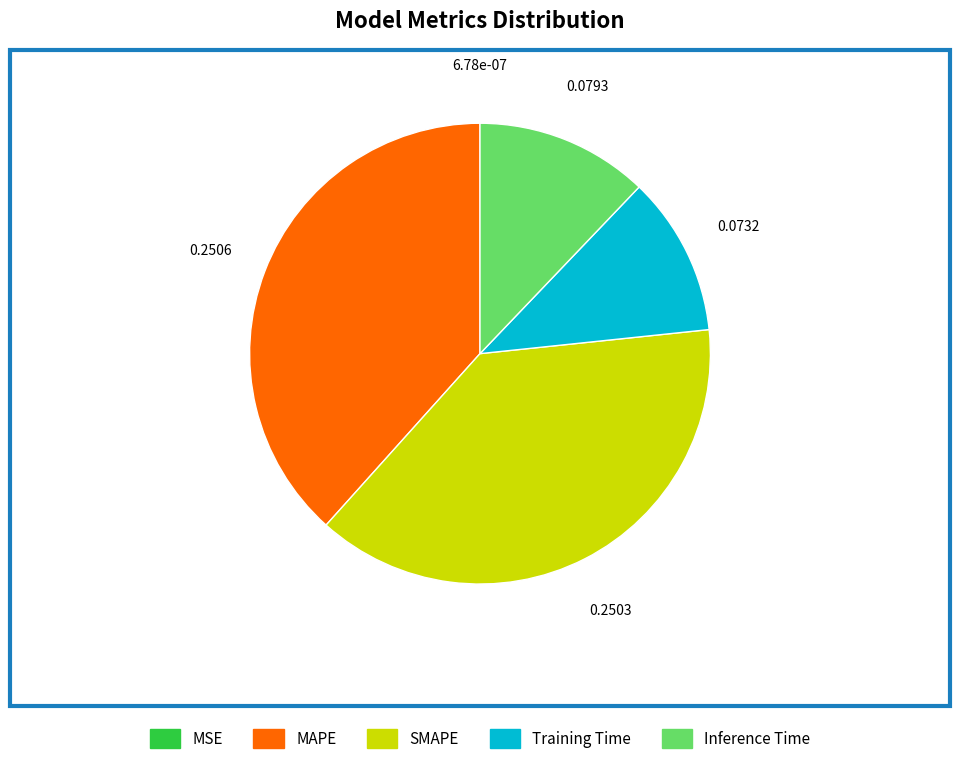

Which has a higher value, Inference Time or Training Time?

Inference Time